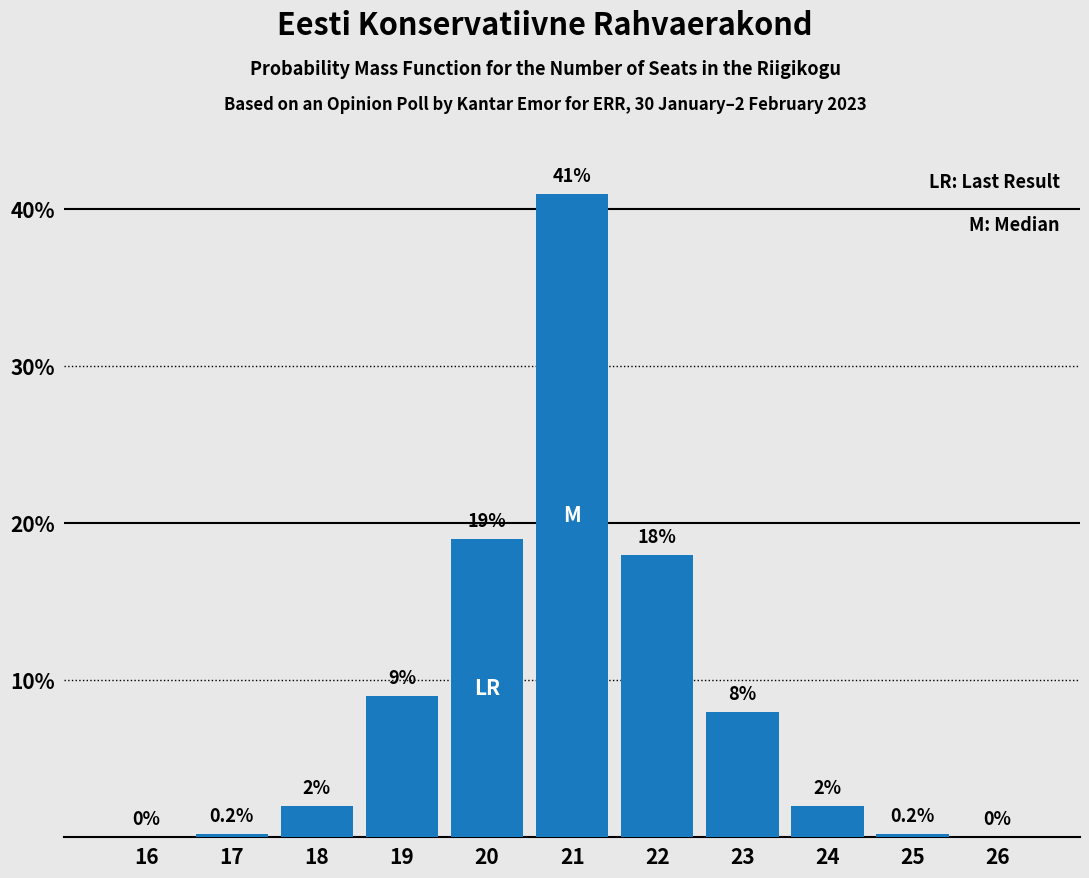

Reading right to left, what are all the values shown in this chart?

26=0.0	25=0.2	24=2.0	23=8.0	22=18.0	21=41.0	20=19.0	19=9.0	18=2.0	17=0.2	16=0.0